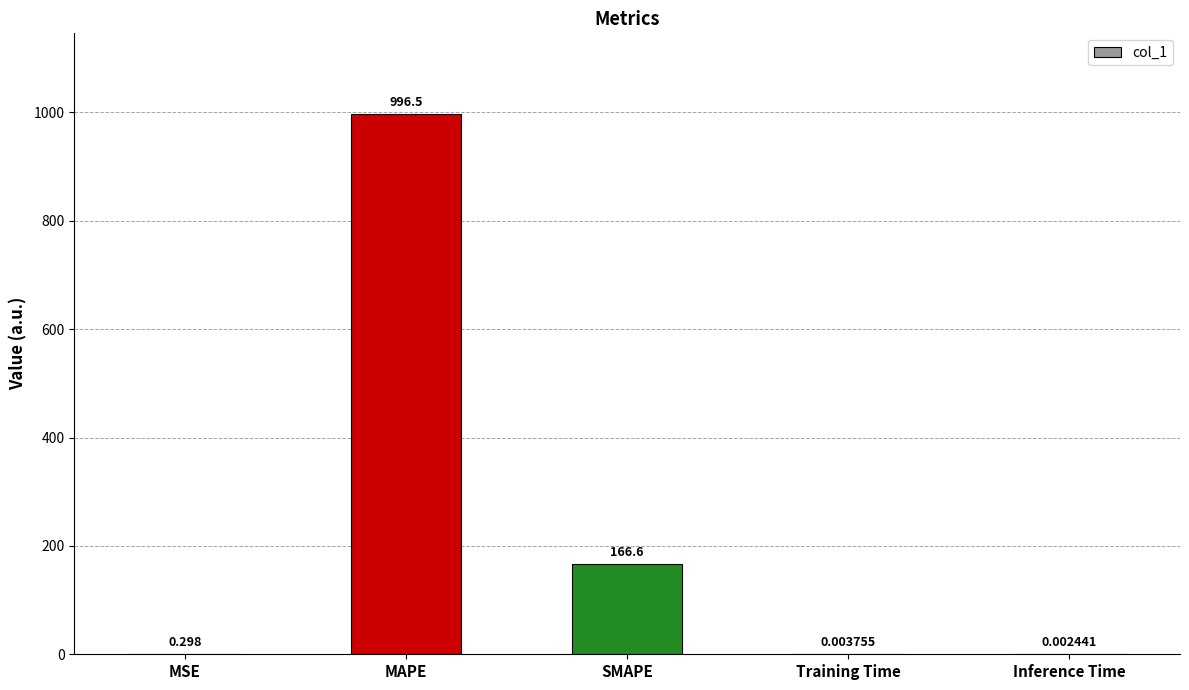

Between Inference Time and SMAPE, which is larger?

SMAPE